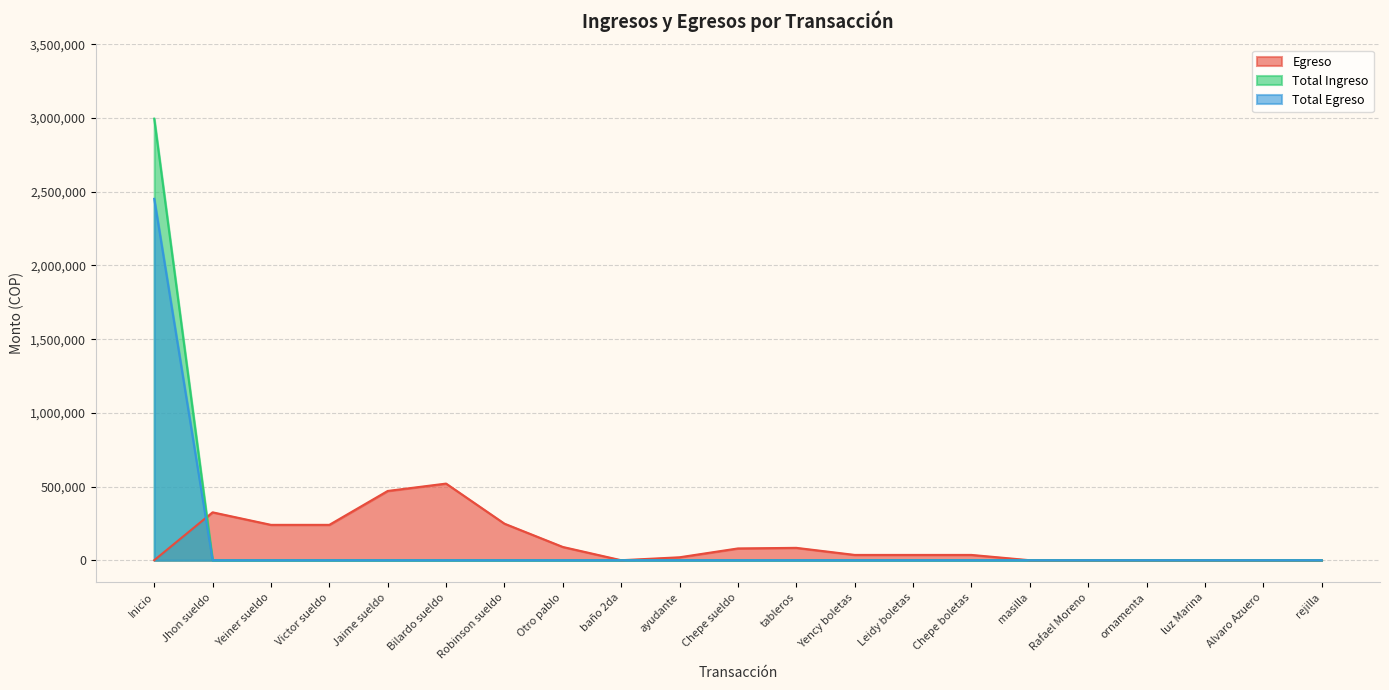

What is the sum of all Egreso values?

2425000